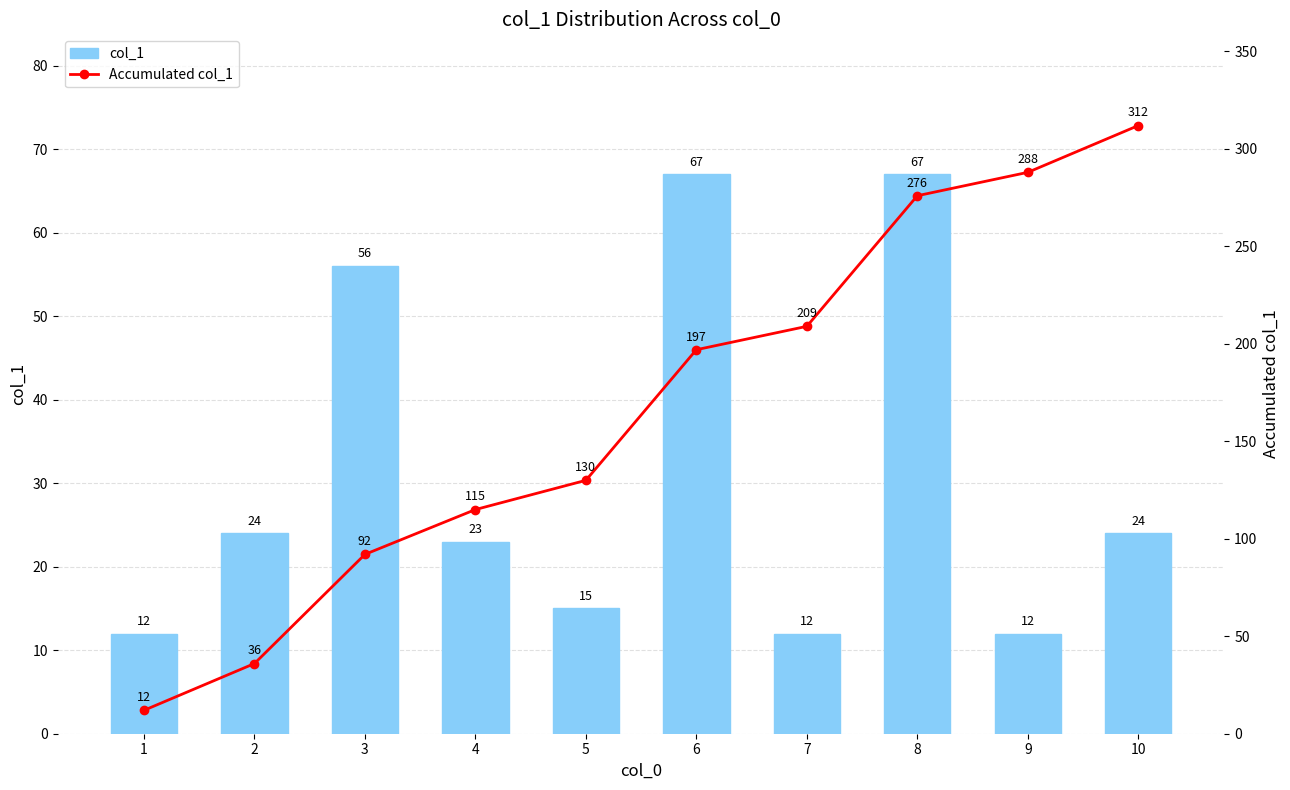

Which series has the largest range (max minus min)?

Accumulated col_1